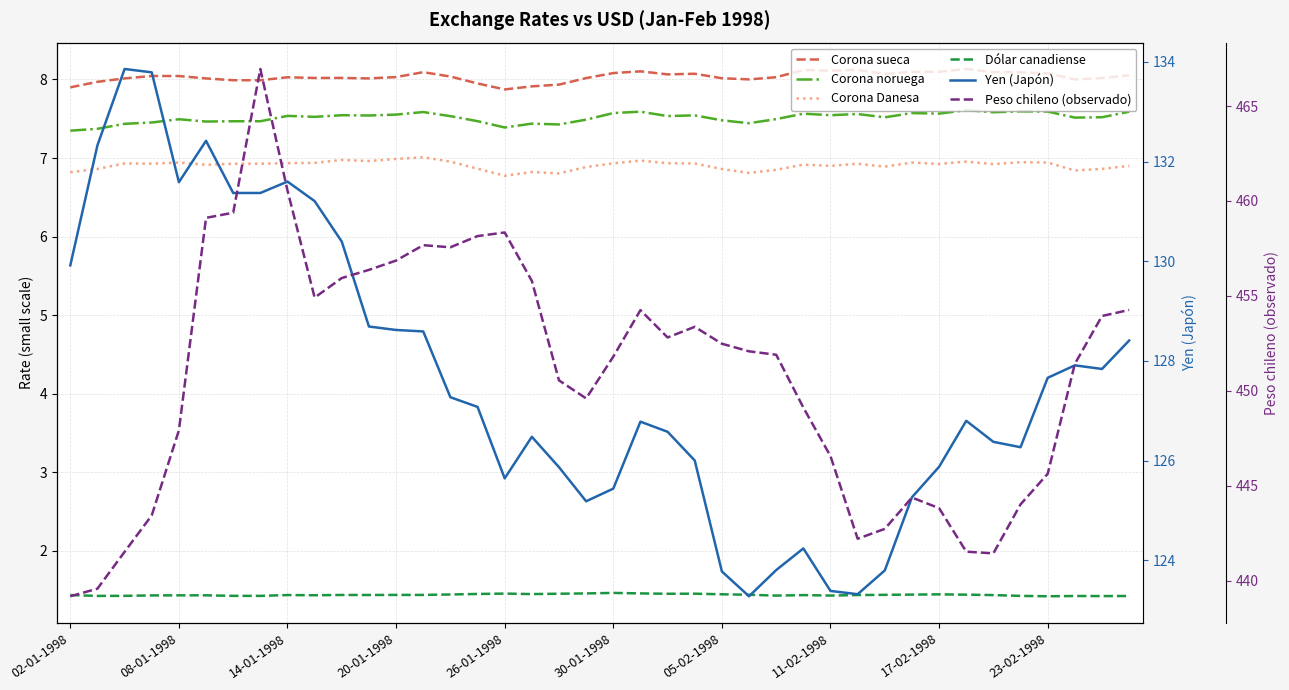

In Corona sueca, how many points are higher than both neighbors (excluding endpoints)?

10